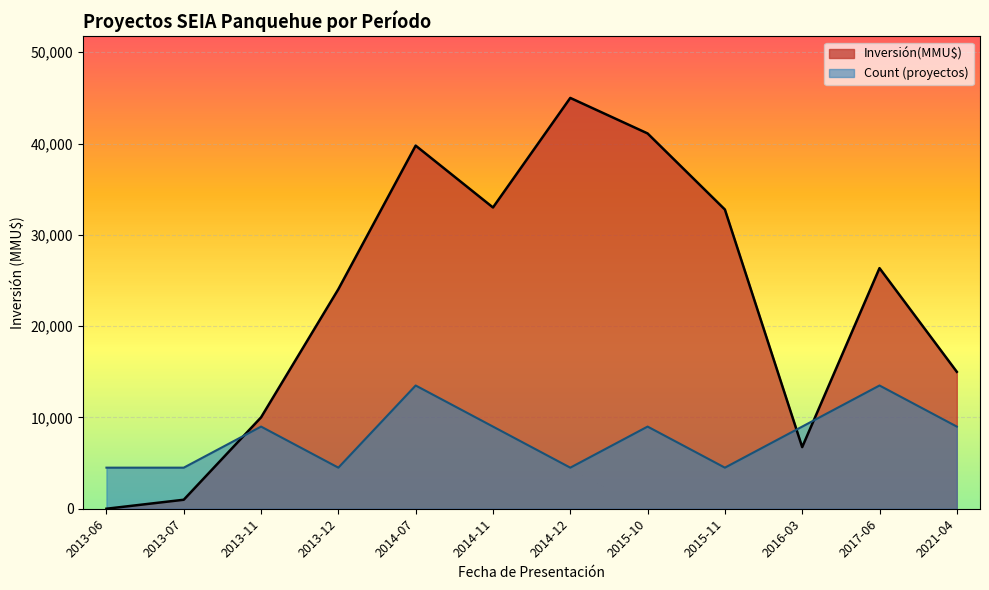

Is it true that Inversión(MMU$) equals 26355 at 2017-06?

True